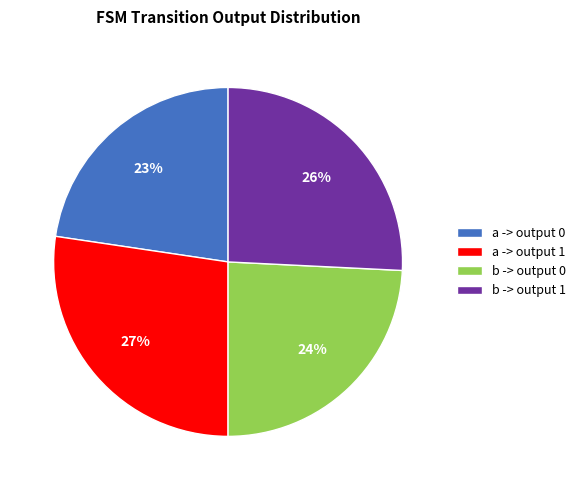

Does any single category account for the majority?

No